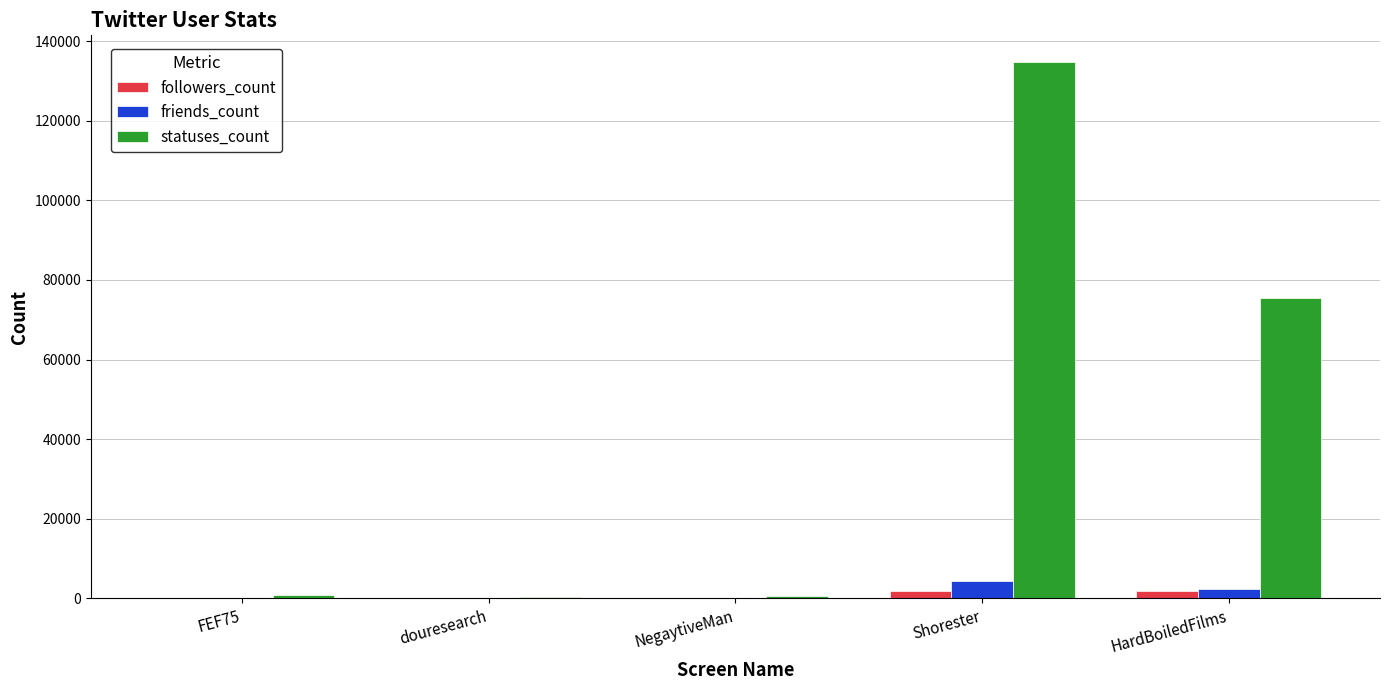

At which label does friends_count reach its peak?

Shorester